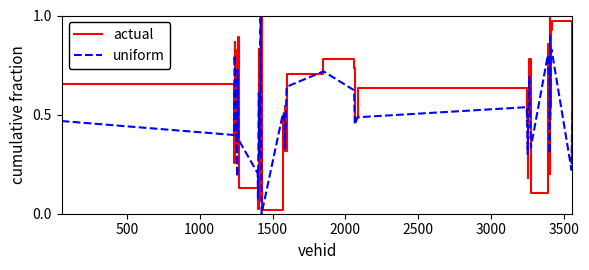

What are all the series names shown in the legend?

actual, uniform